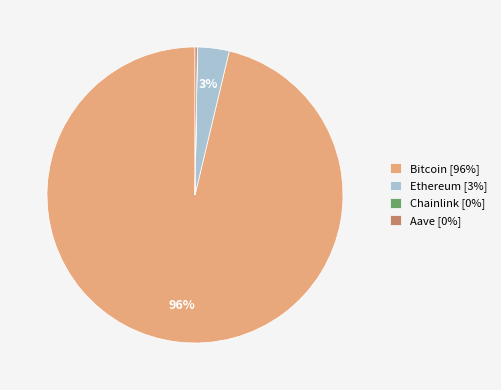

True or false: Ethereum accounts for 17% of the total.

False